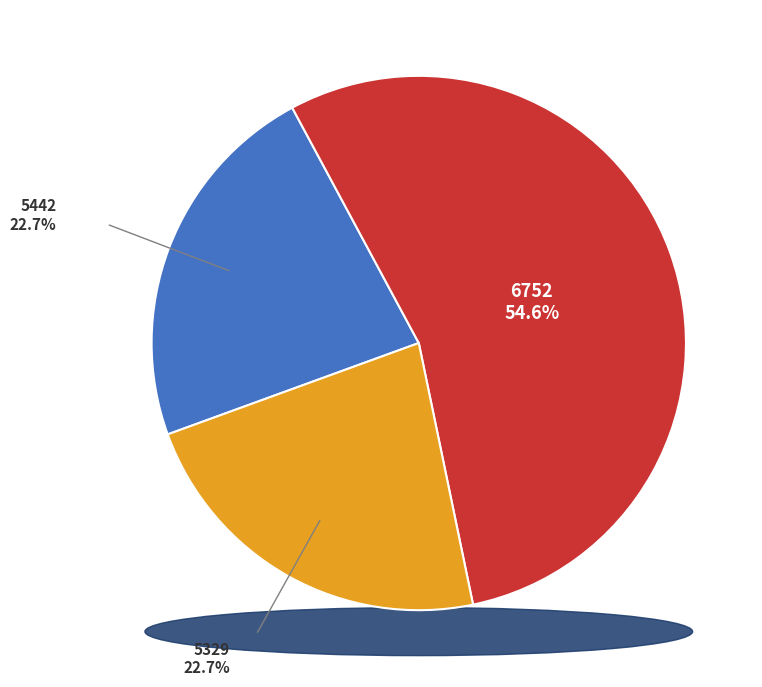

What percentage do 5442 and 6752 together represent?

77.3%